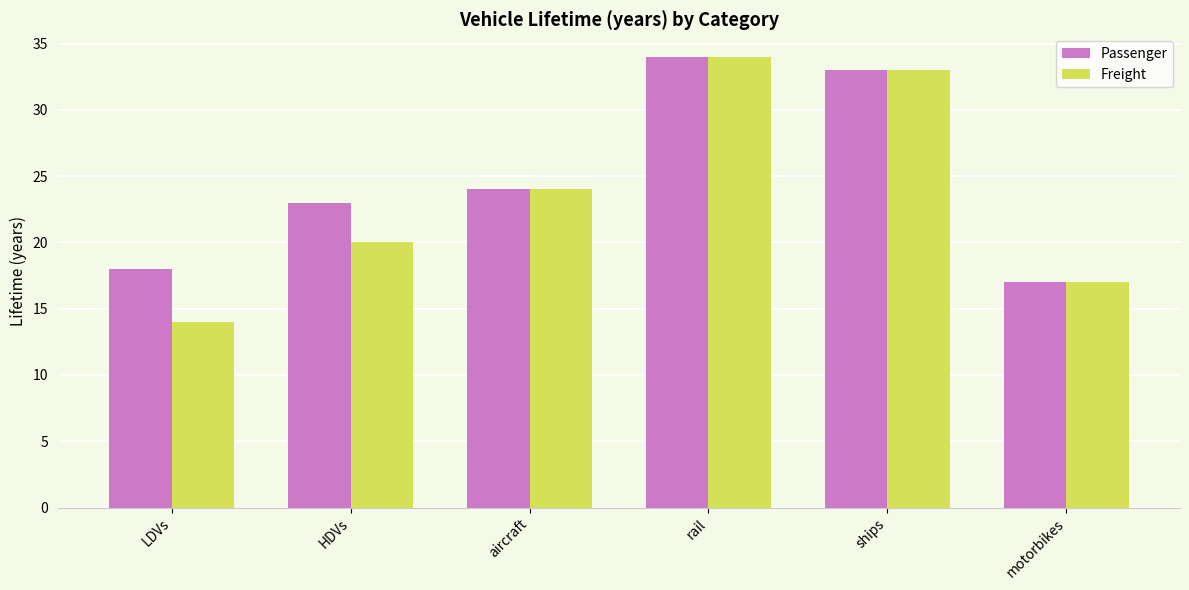

Rank the categories by Freight value from highest to lowest.

rail, ships, aircraft, HDVs, motorbikes, LDVs